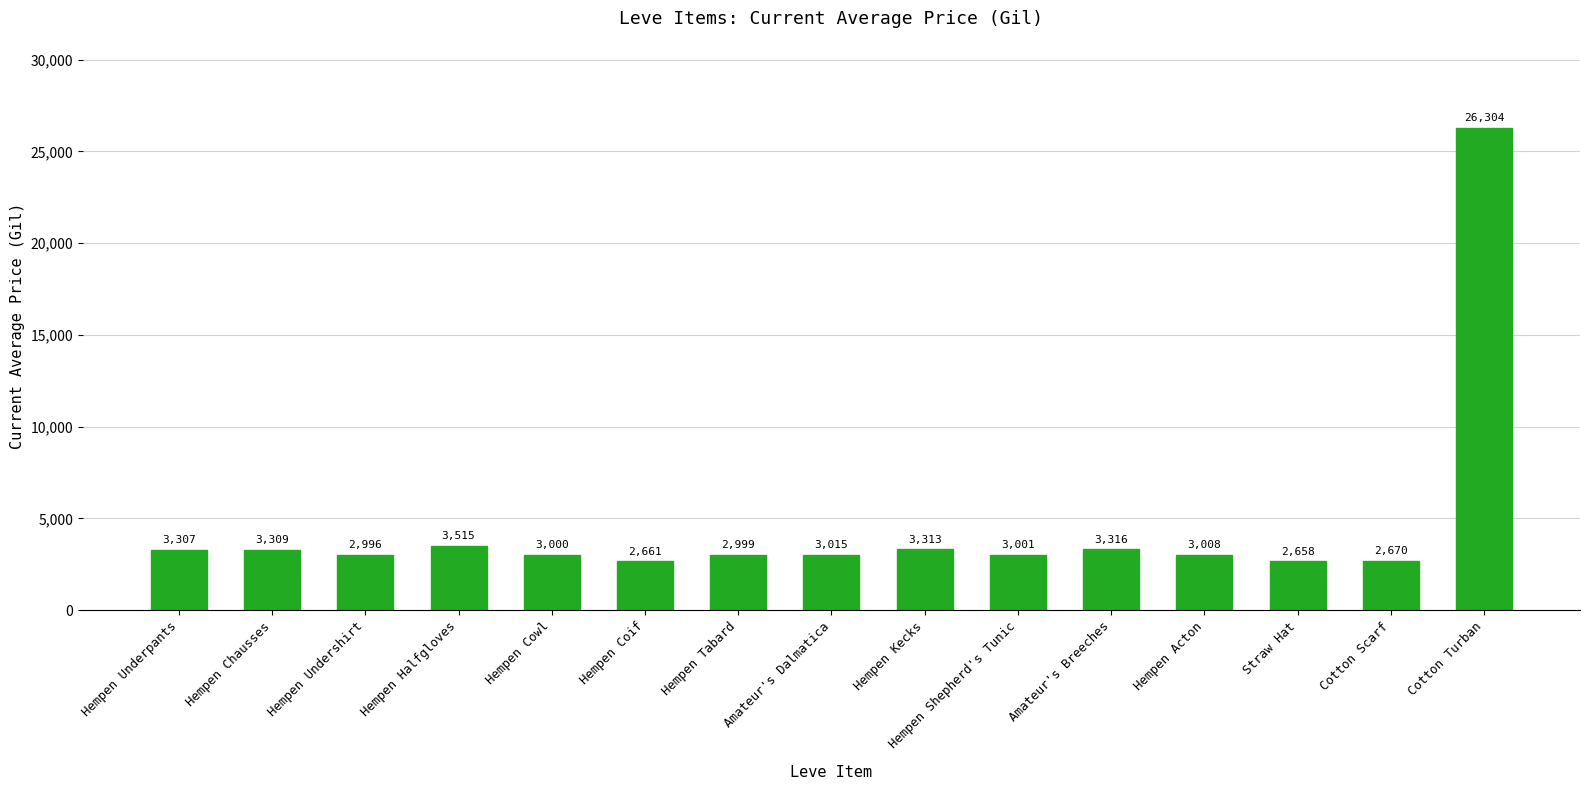

What is the sum of the values at Cotton Turban and Hempen Acton?

29312